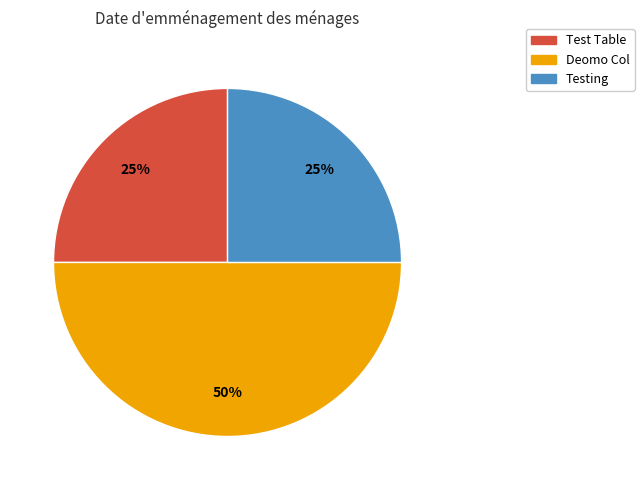

Between Deomo Col and Test Table, which is larger?

Deomo Col